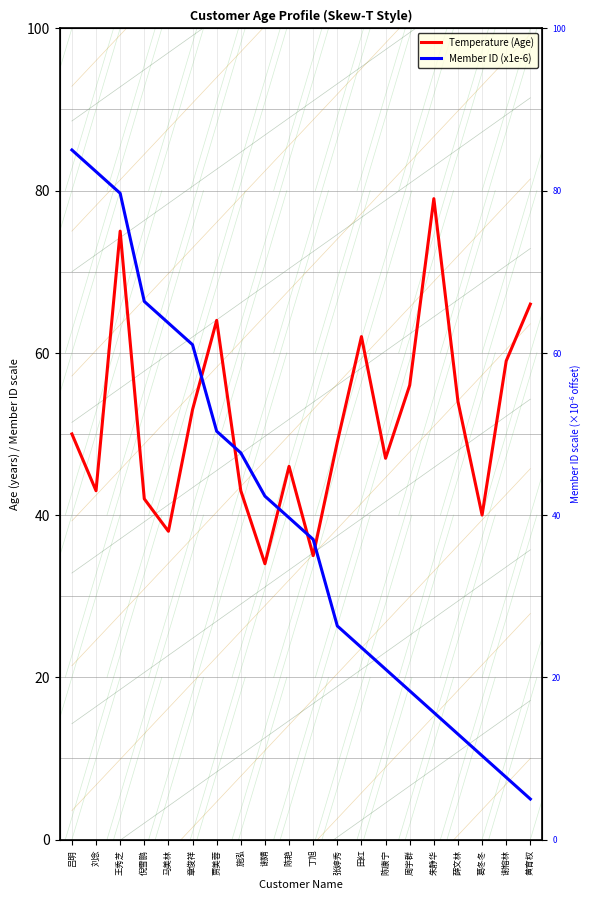

What is the total value across all series at 施泓?

90.7